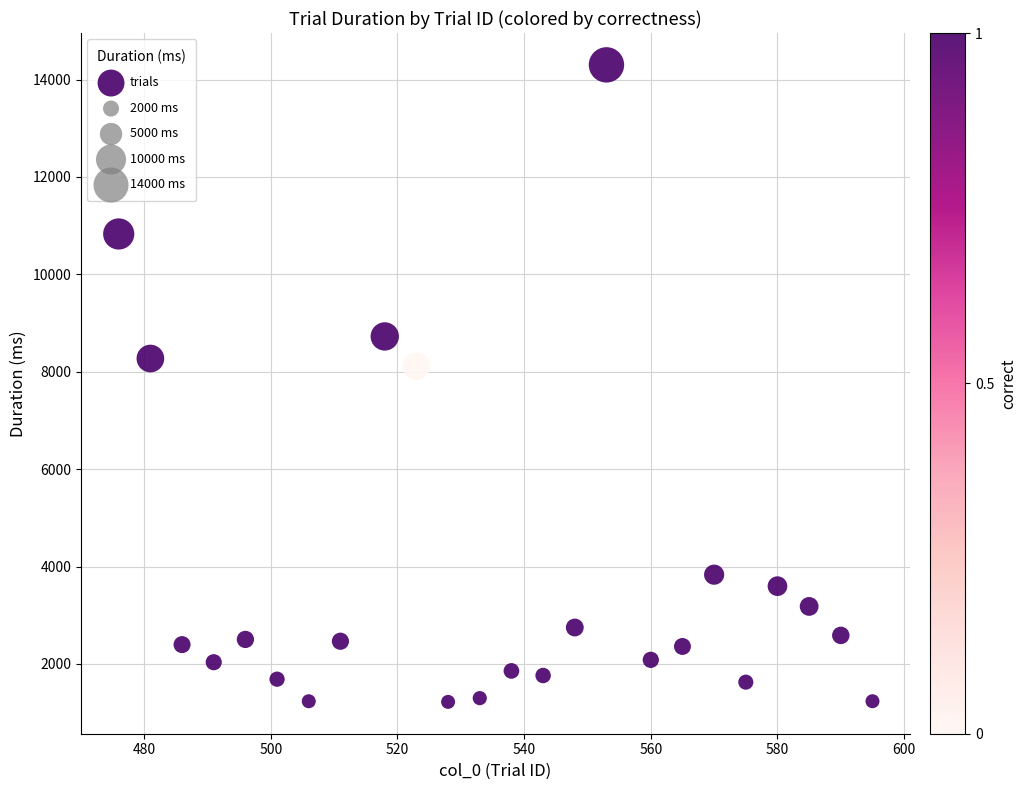

What is the range of Y values (max minus min)?

13083.3